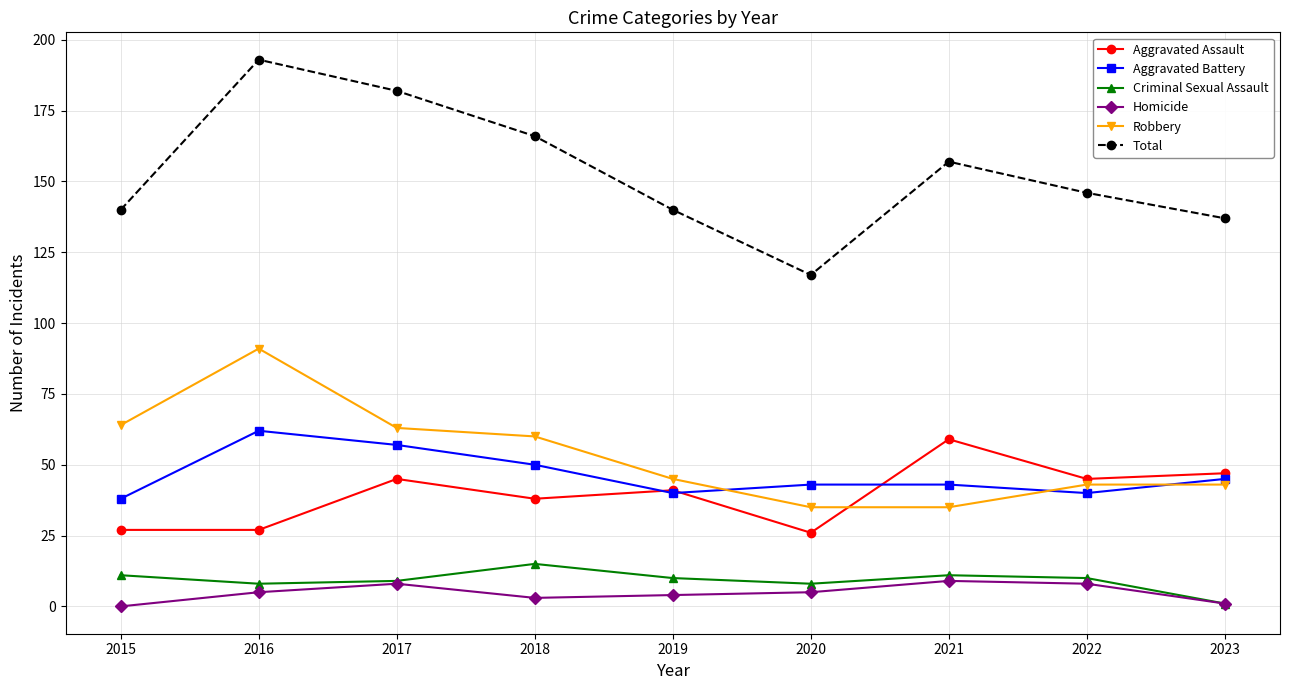

Where is Aggravated Battery nearest to the value 50?

2018